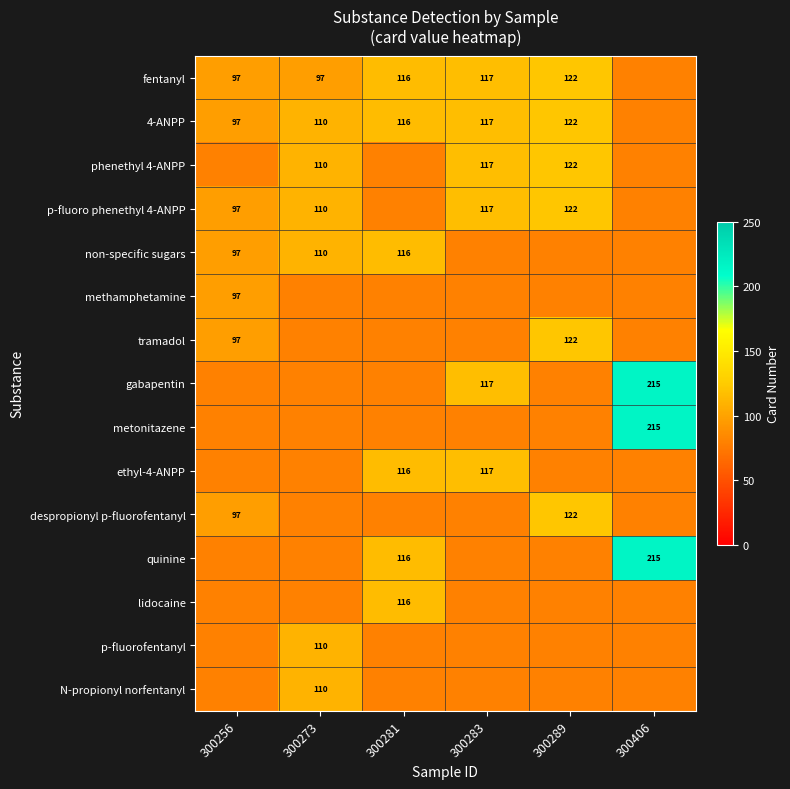

Is it true that p-fluoro phenethyl 4-ANPP equals 97 at 300256?

True